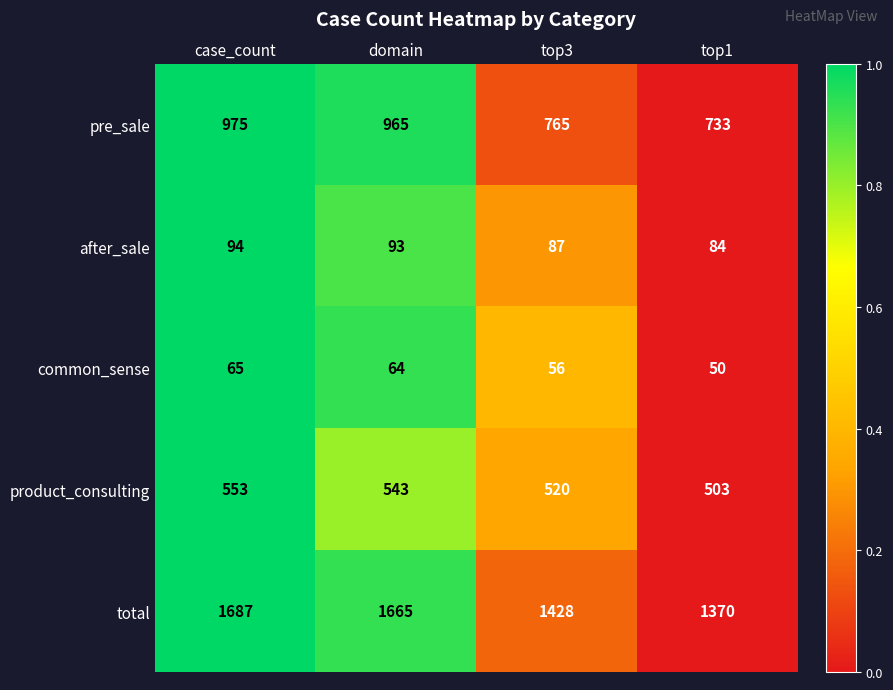

The value of total at case_count is 2443. True or false?

False